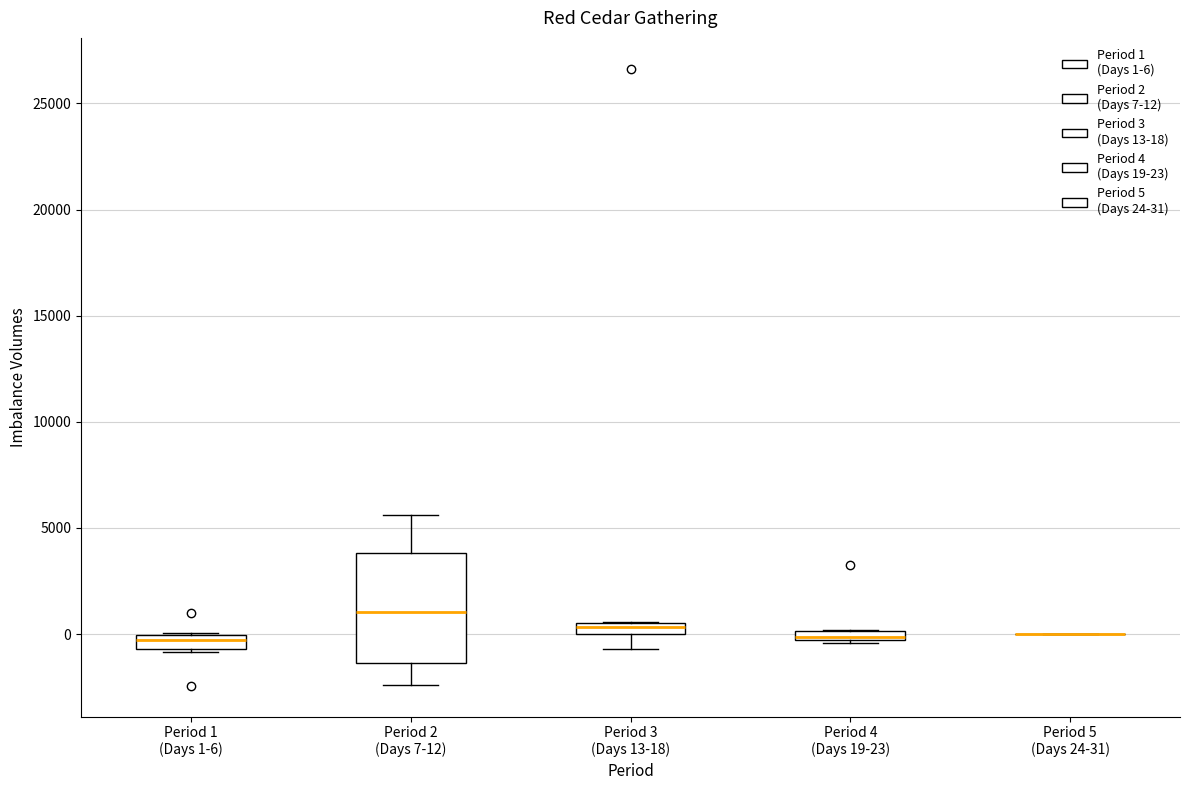

Where does the lower whisker of the box for Period 3 (Days 13-18) end on the y-axis? The values are not printed on the chart, so give them approximately, as read against the axis.

-500